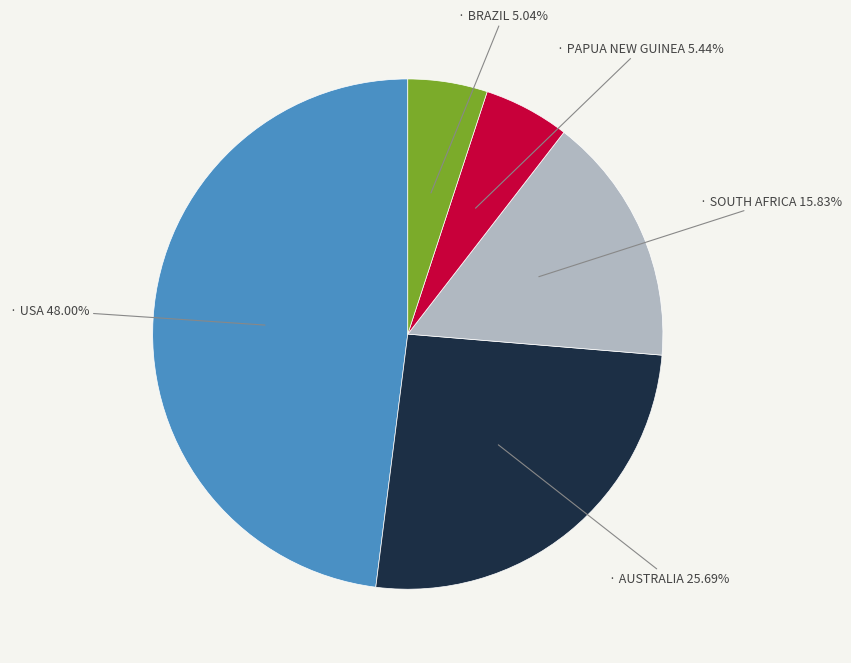

Is there any slice that represents more than half of the pie?

No